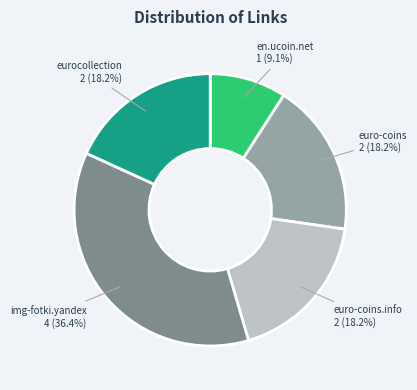

Does any single category account for the majority?

No